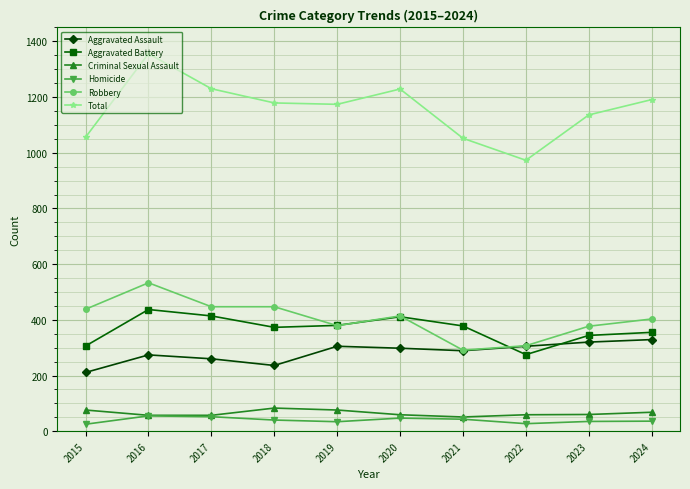

The value of Criminal Sexual Assault at 2017 is 57. True or false?

True